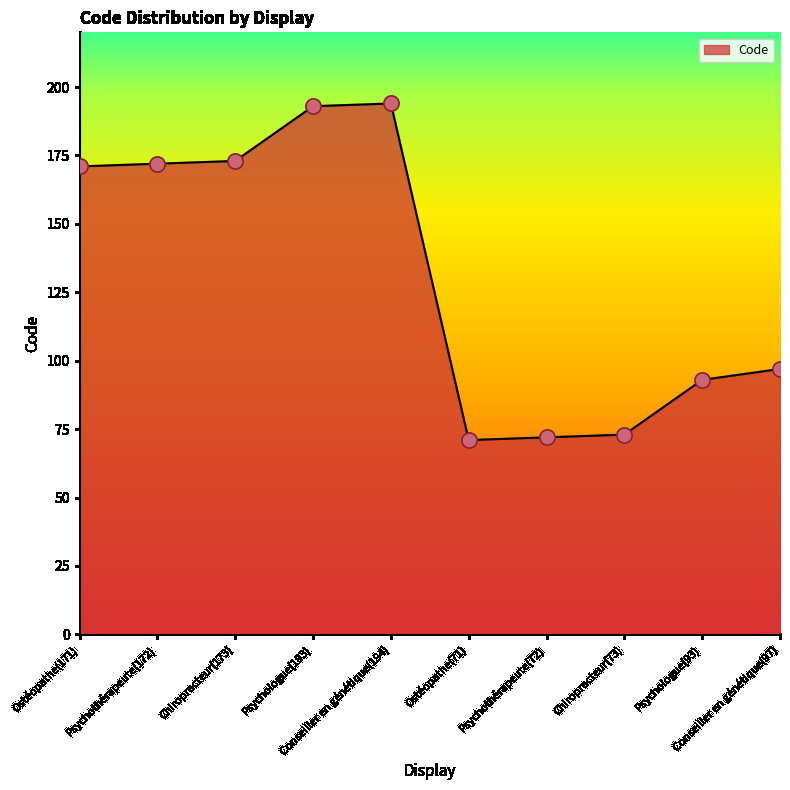

What is the change in value from Psychothérapeute(72) to Chiropracteur(73)?

+1